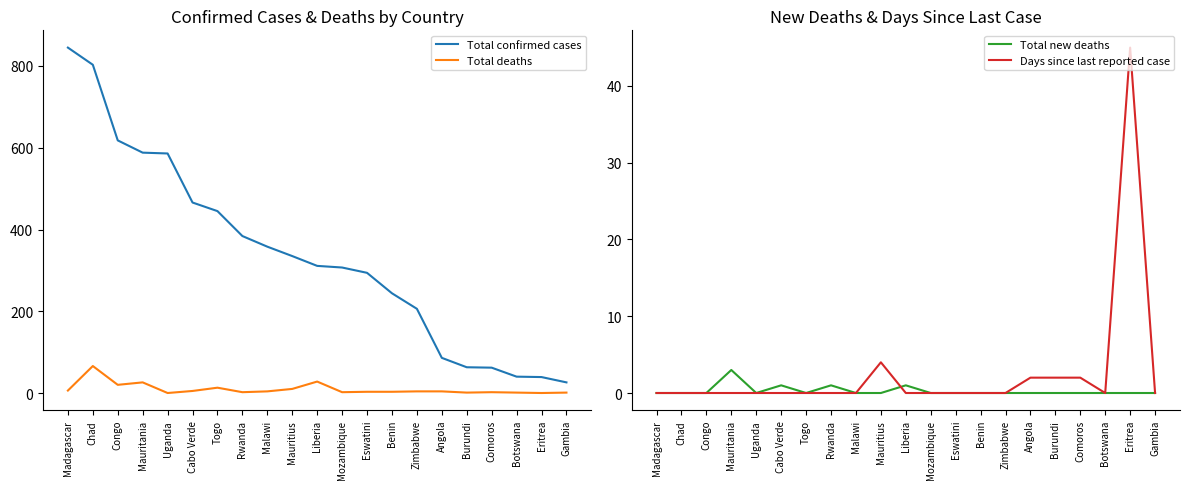

Is the value of Total deaths at Mauritania greater than the value of Total new deaths at Chad?

Yes